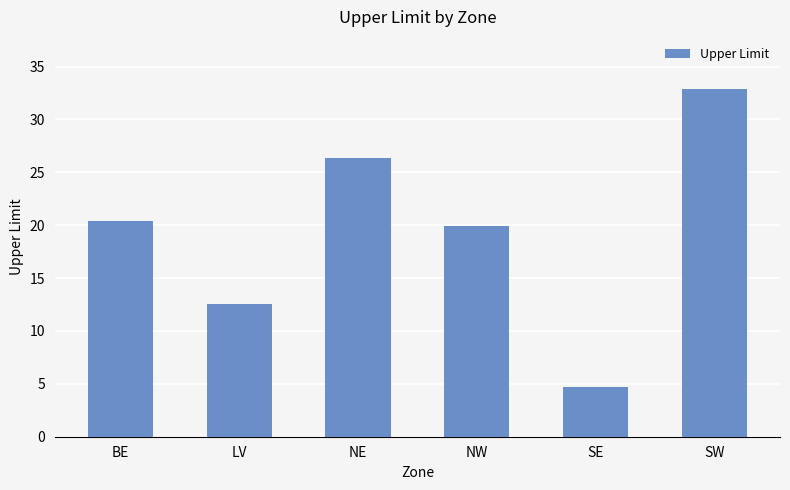

Which label corresponds to the largest value in the chart?

SW